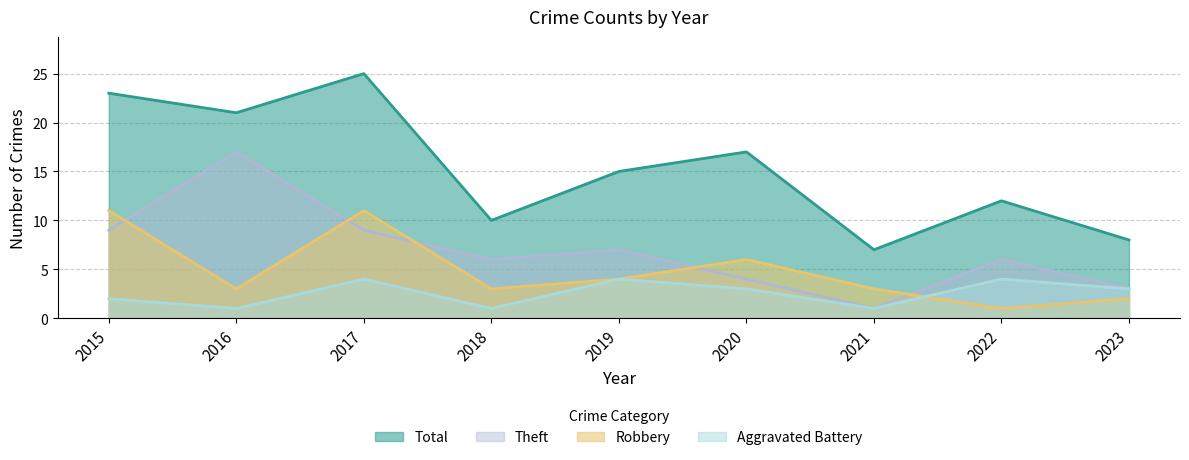

Does the chart display data point markers on the line(s)?

No